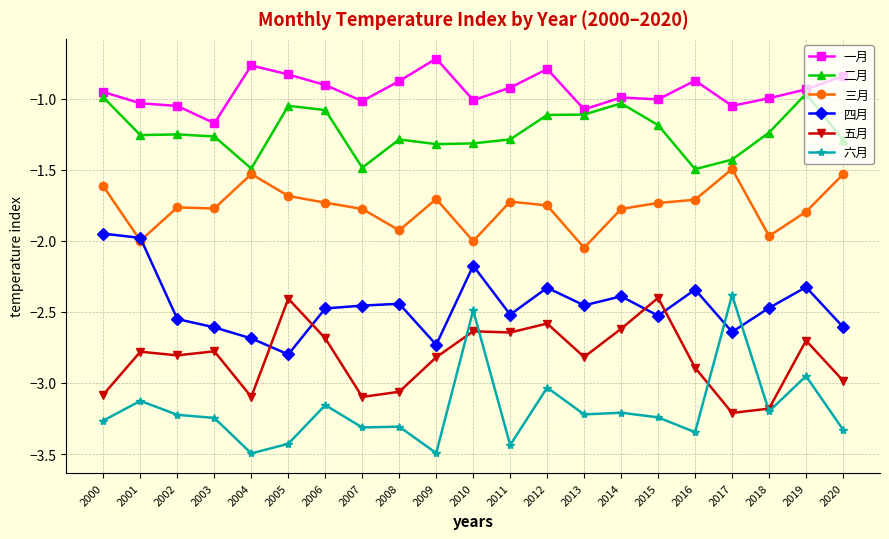

The 四月 series shows -1.2 at 2019. True or false?

False